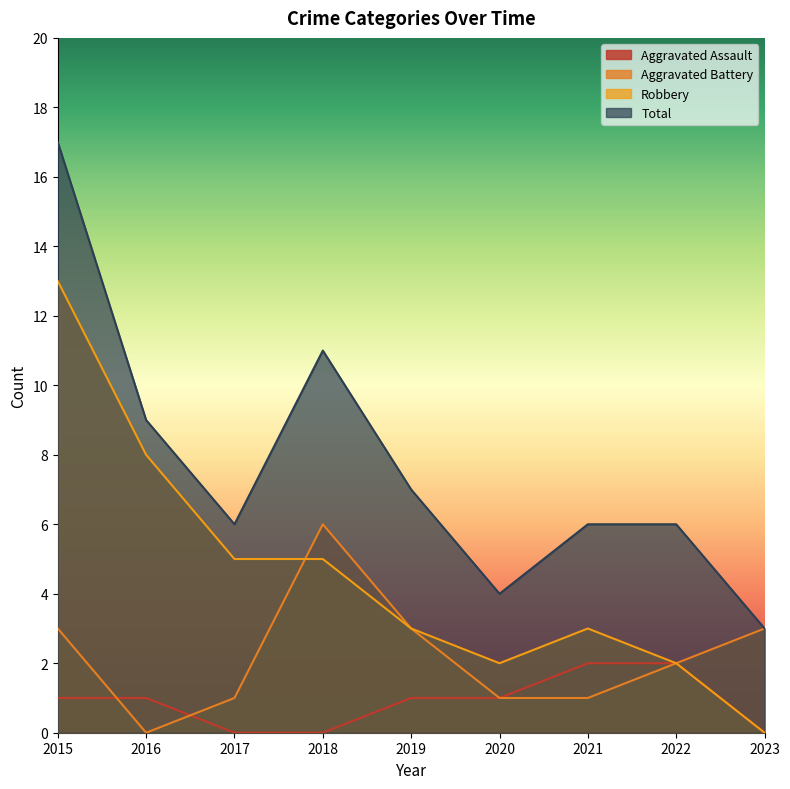

At which category does the chart reach its peak across all series?

2015